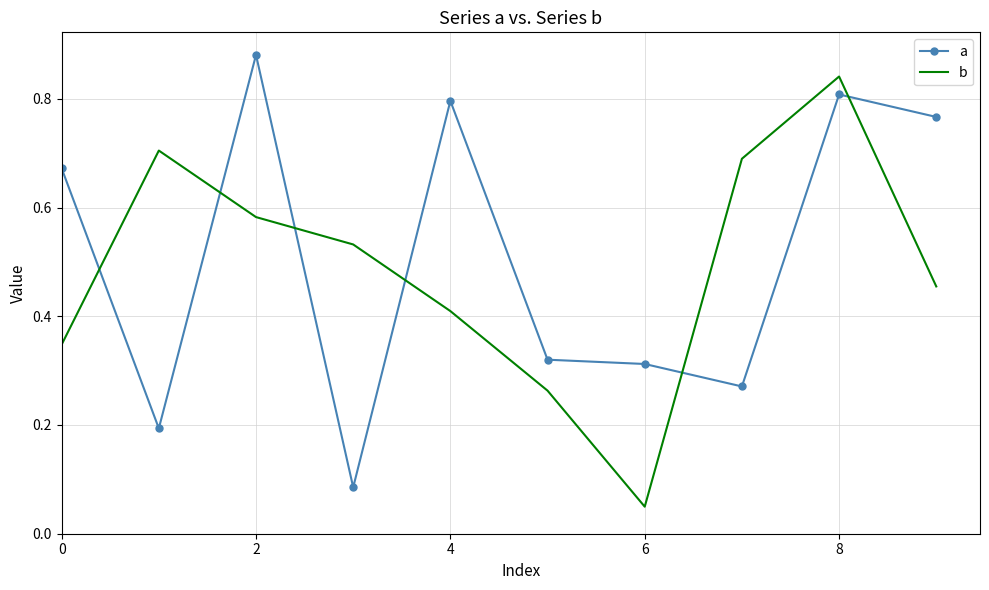

After their last crossing, which series has the higher values: b or a?

a